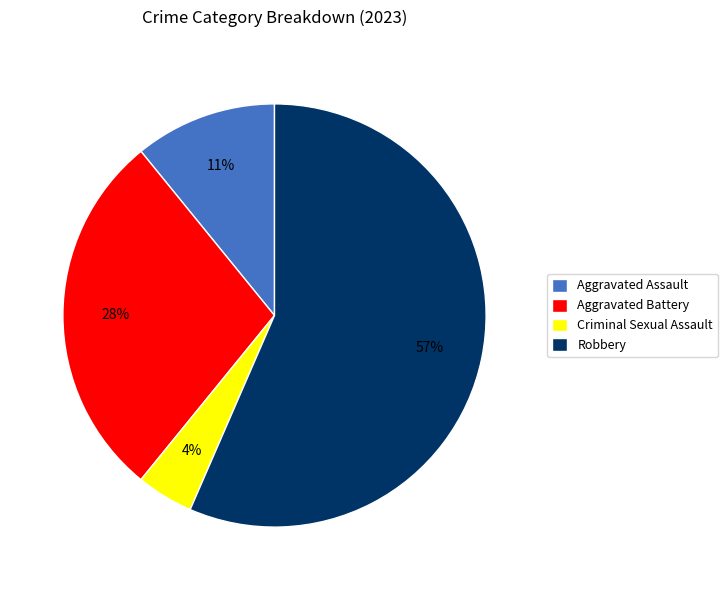

Is it true that Aggravated Battery is 38% of the pie?

False